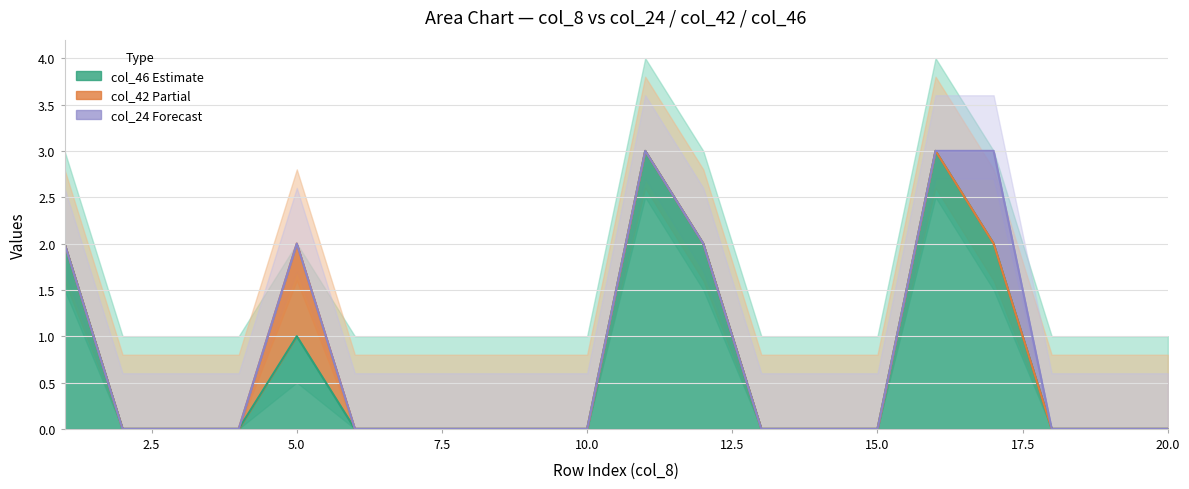

True or false: col_31 has more than 2 interior local peaks.

False